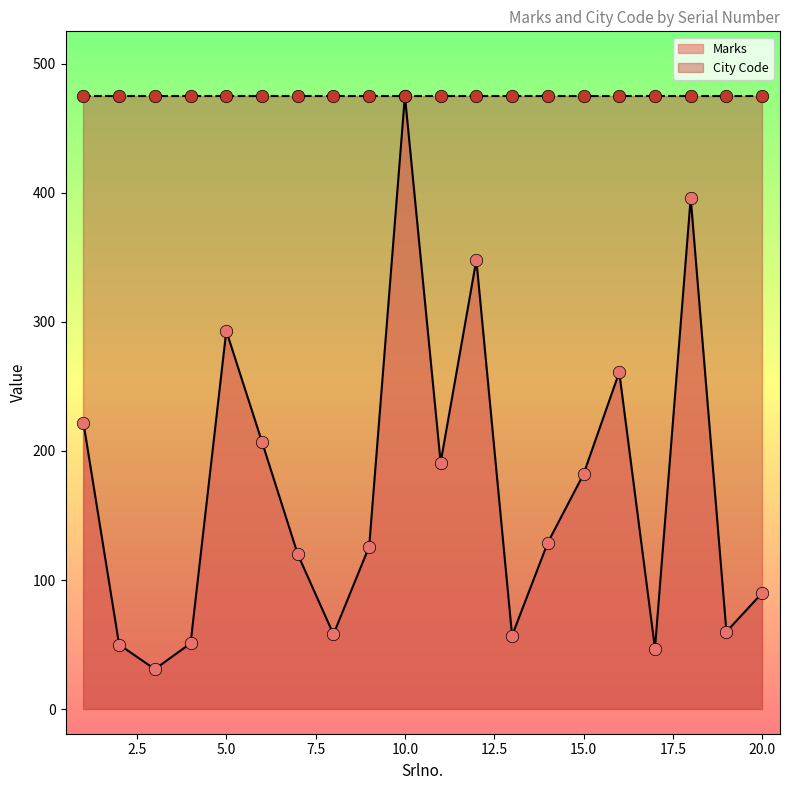

Between 5 and 6, which is larger?

5